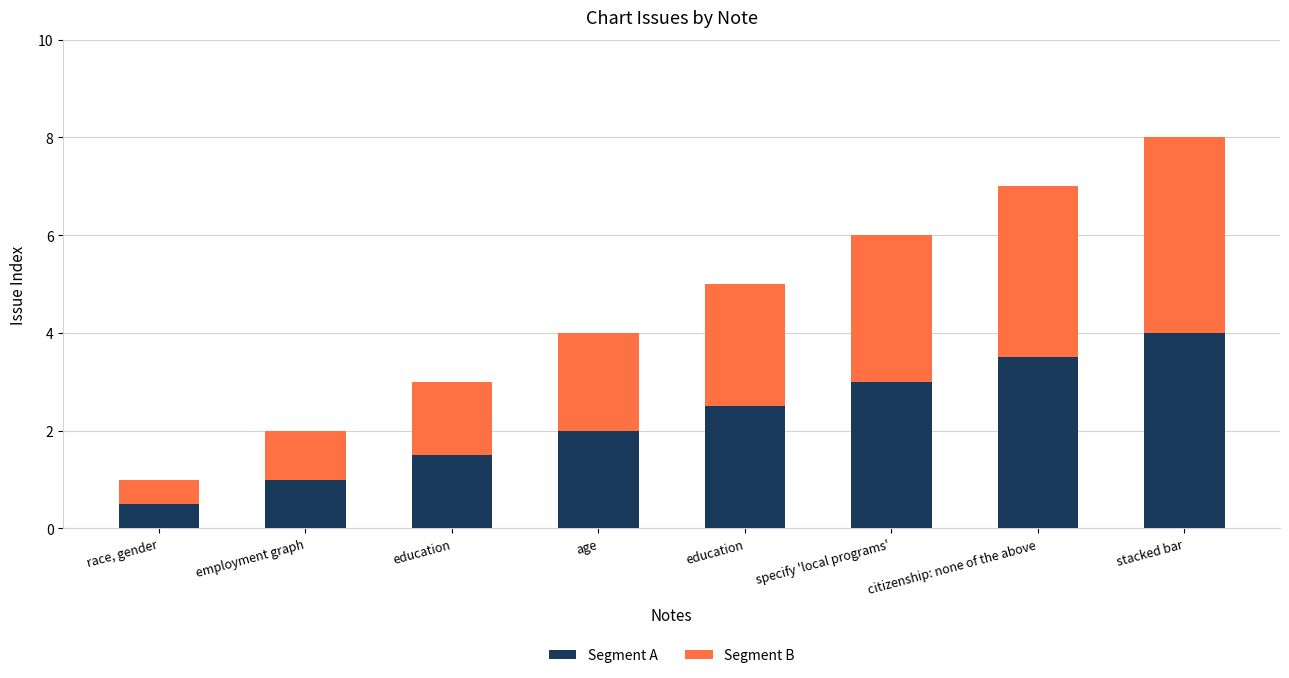

List the labels in order of Segment B value, largest first.

stacked bar, citizenship: none of the above, specify 'local programs', education, age, education, employment graph, race, gender